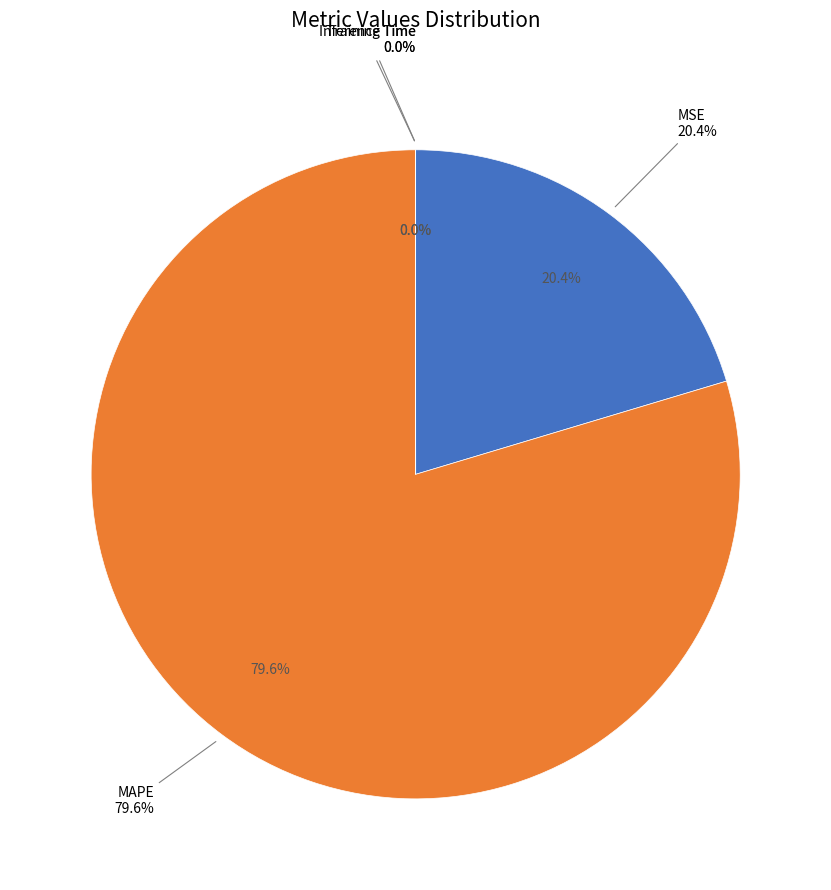

What portion of the pie excludes Inference Time?

100.0%